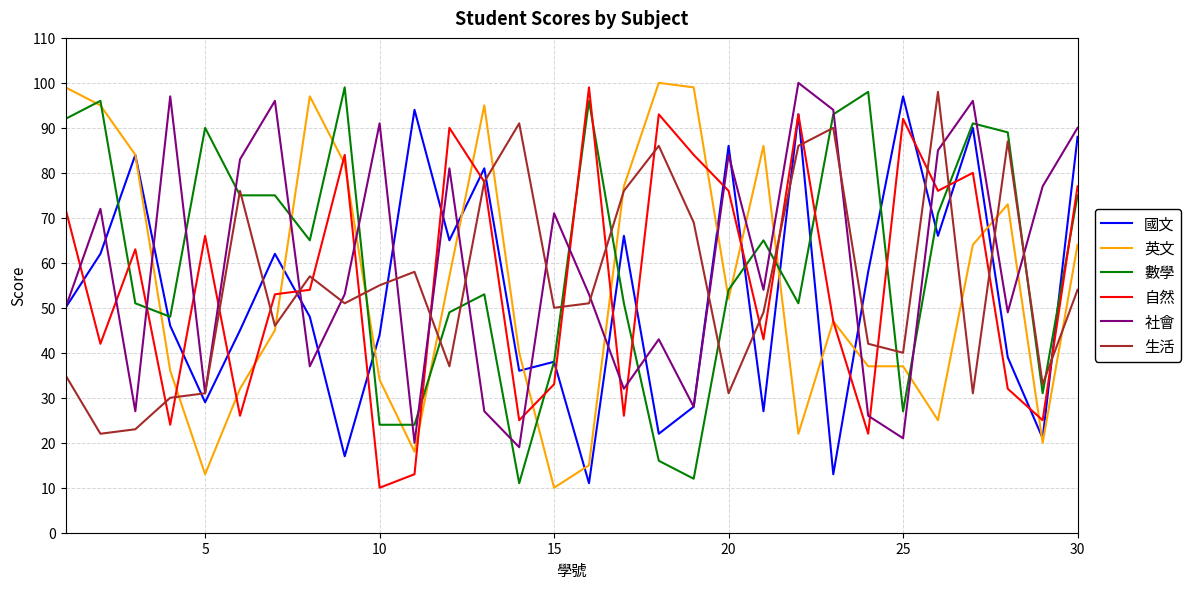

What is the minimum value shown in the chart?

10